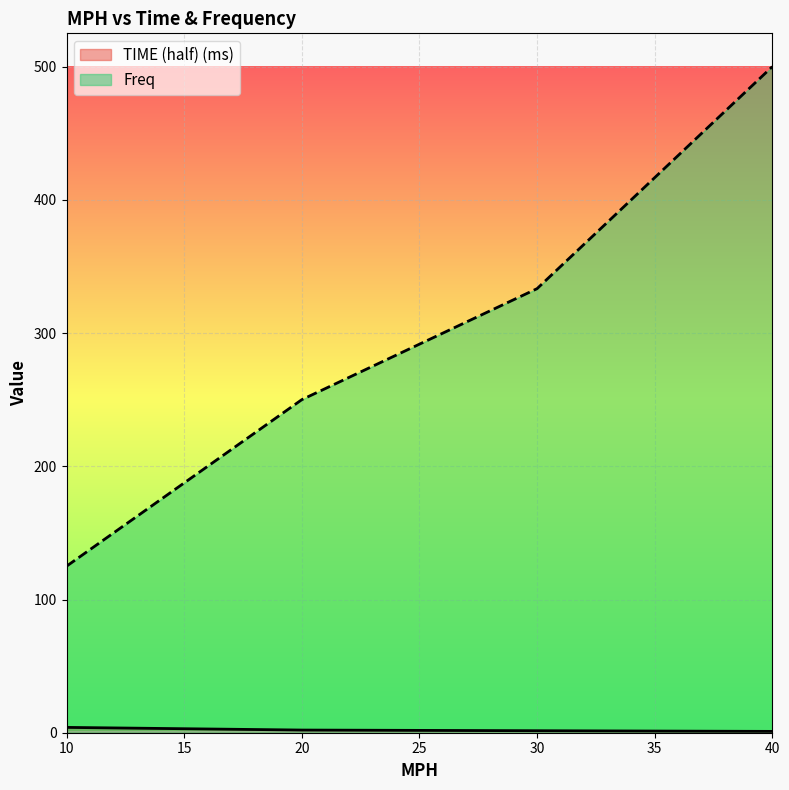

How many TIME (half) (ms) values are between 1 and 4?

4